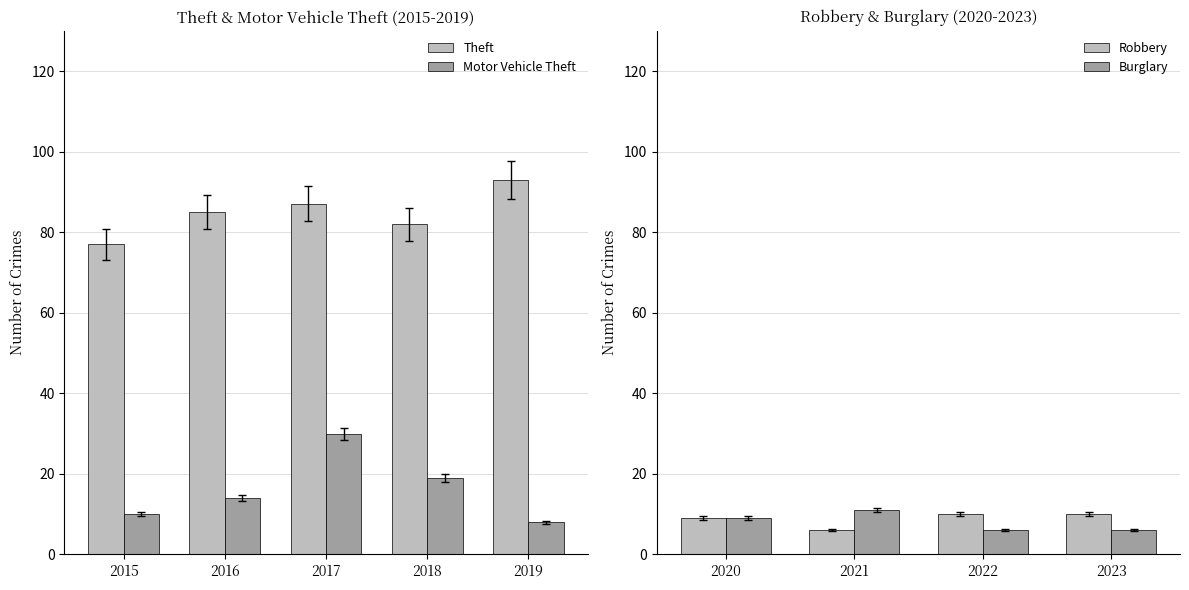

Which has a higher value, 2015 or 2017?

2017